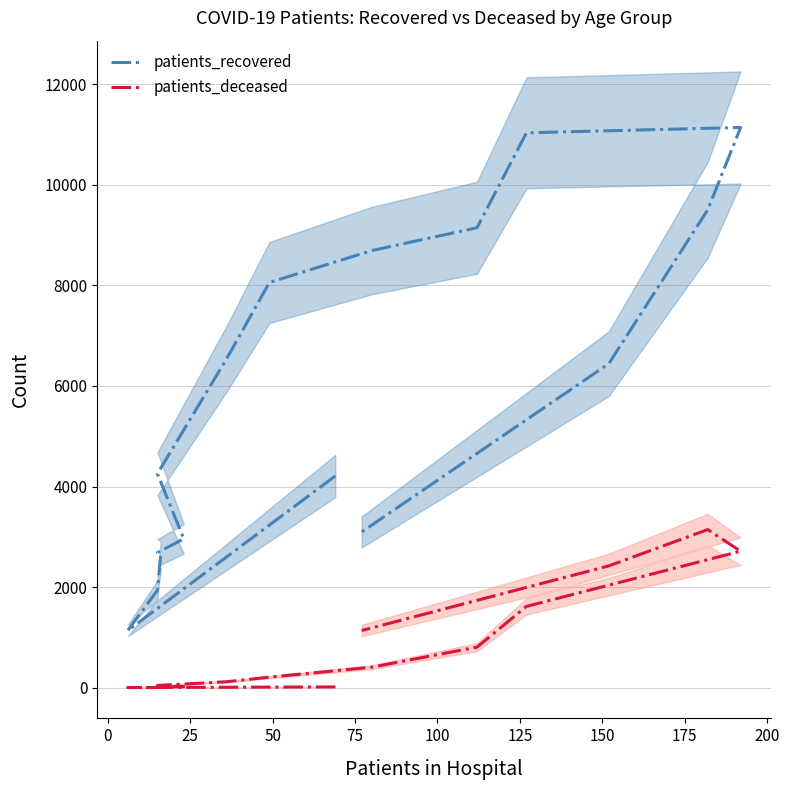

How many lines are shown in the chart?

2